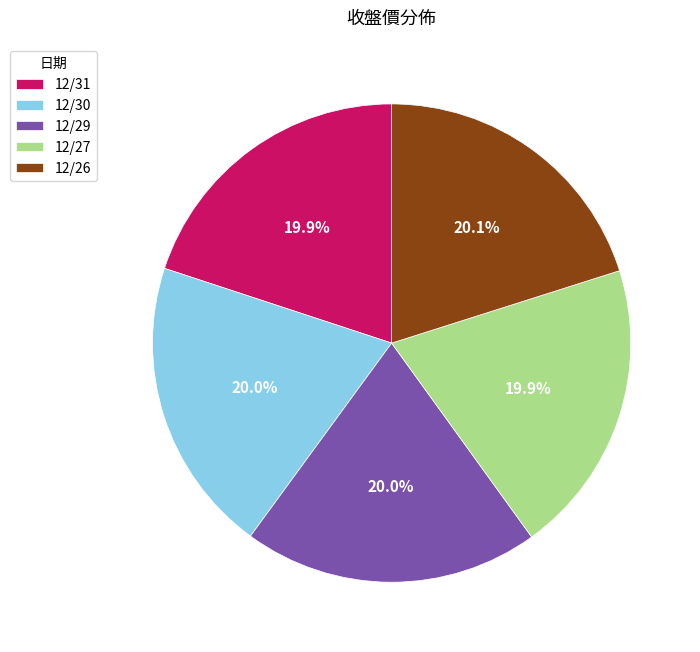

Is there any slice that represents more than half of the pie?

No